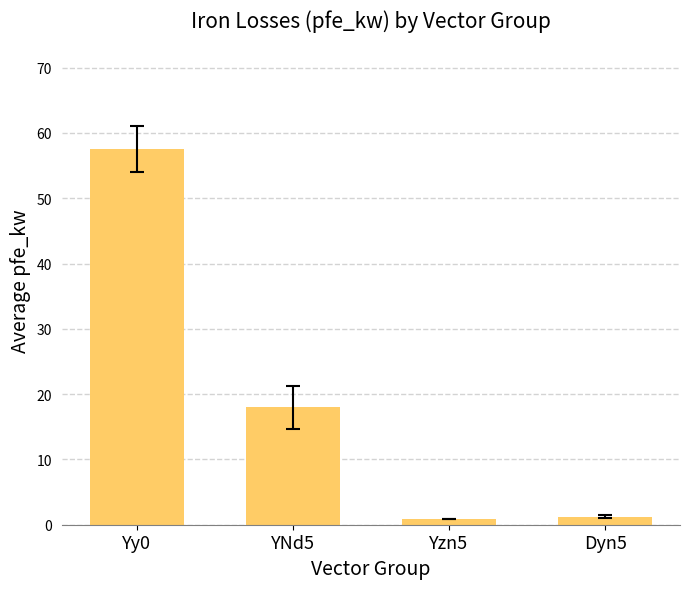

The value at YNd5 is 18.0. True or false?

True